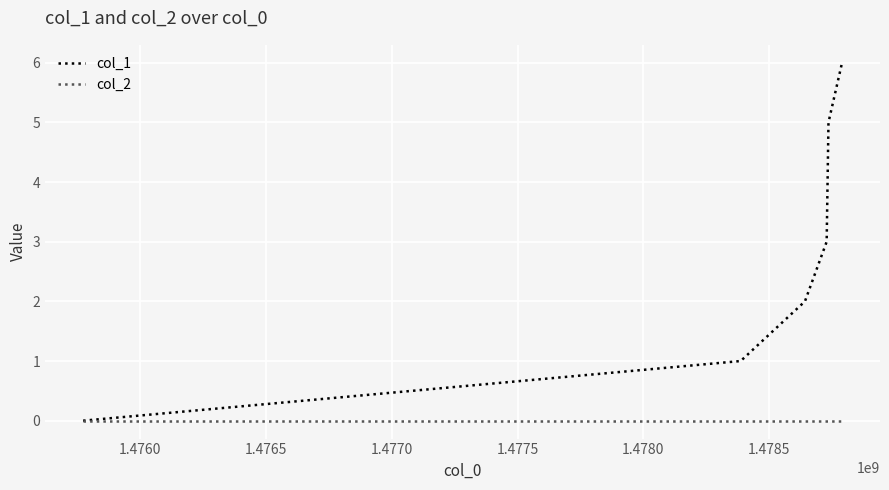

List the series in order of their peak value, highest first.

col_1, col_2